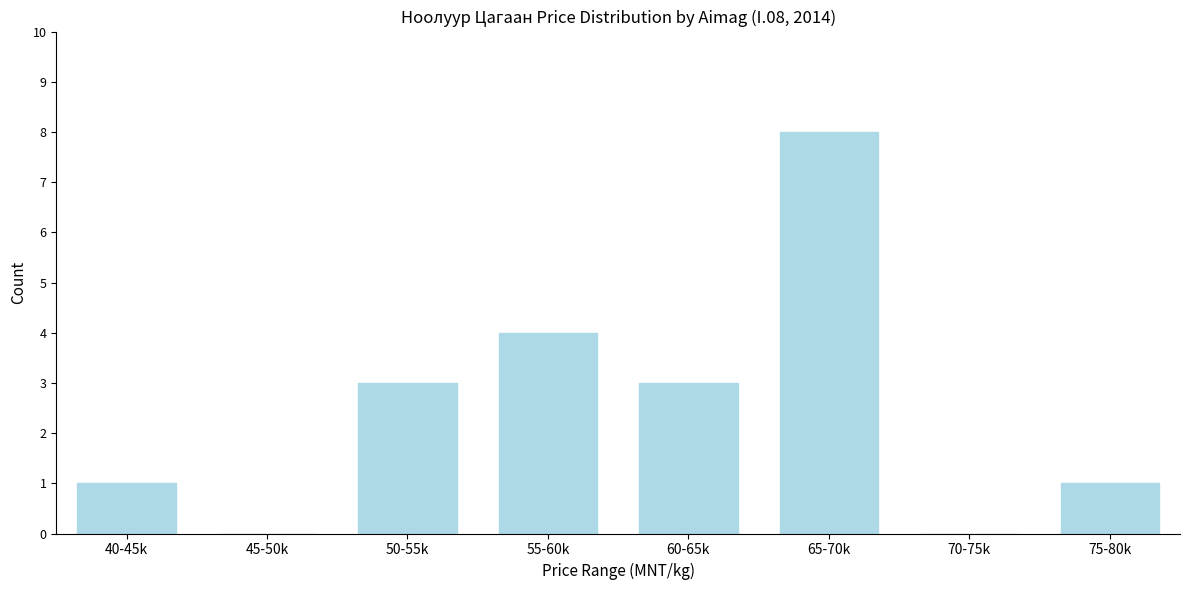

Reading left to right, what are all the values shown in this chart?

40-45k=1	45-50k=0	50-55k=3	55-60k=4	60-65k=3	65-70k=8	70-75k=0	75-80k=1